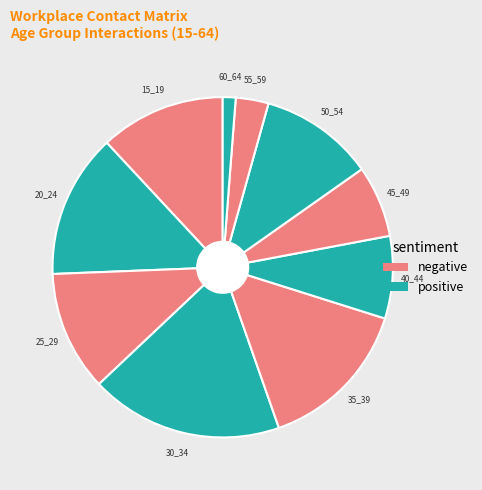

True or false: 30_34 accounts for 31% of the total.

False